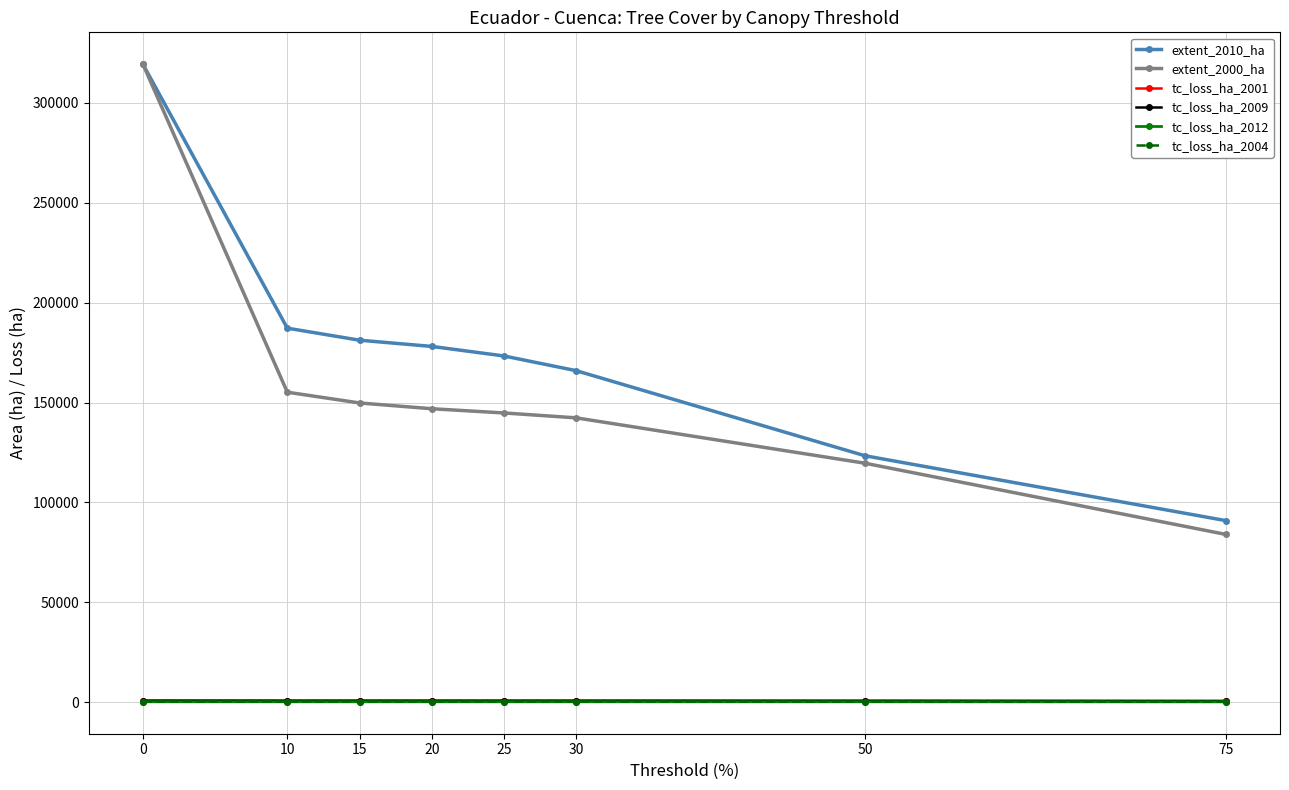

True or false: extent_2010_ha has a value of 319339 at 0.

True